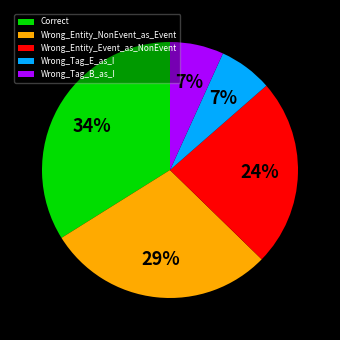

What is the largest slice in the pie chart?

Correct